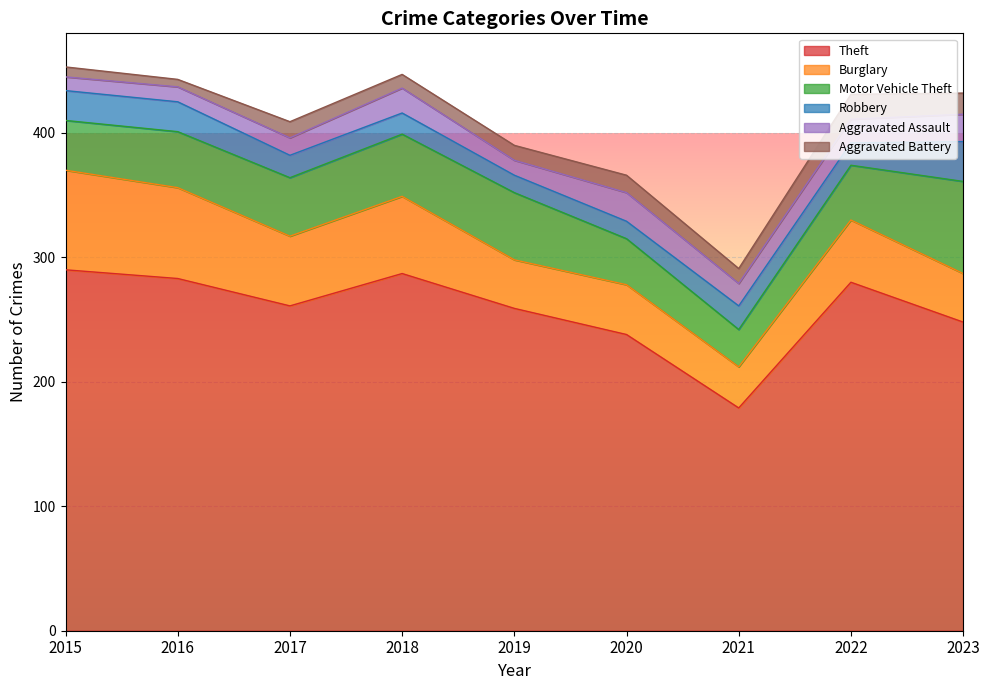

True or false: Aggravated Assault and Theft intersect in this chart.

False